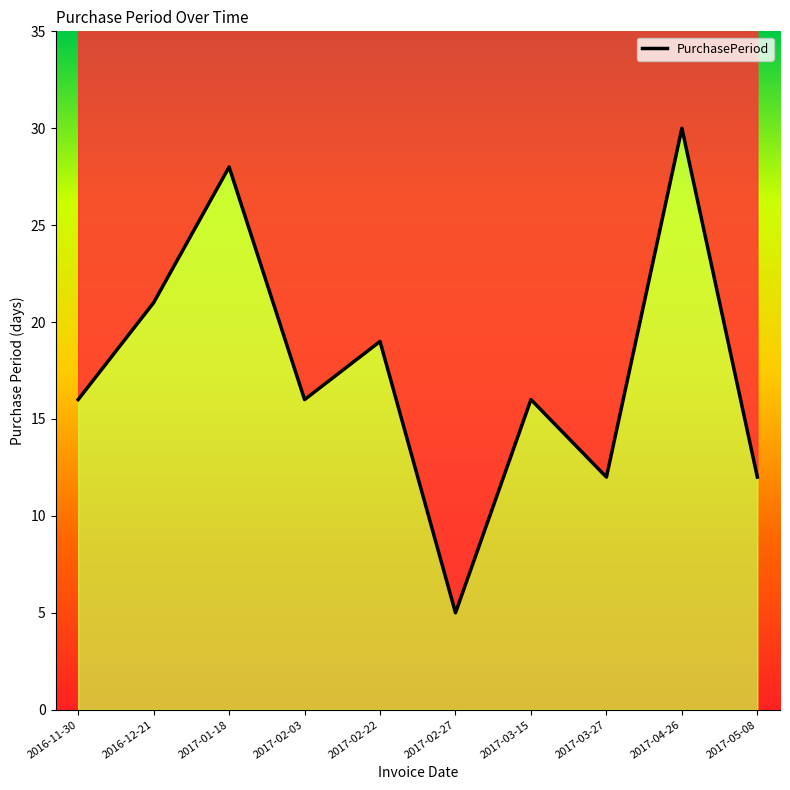

How many lines are shown in the chart?

1